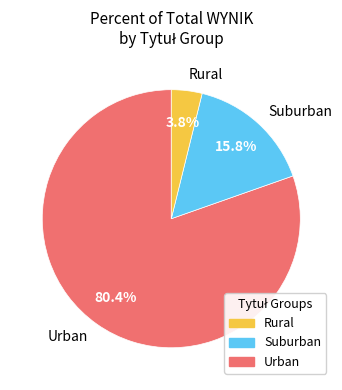

How many slices are in this pie chart?

3